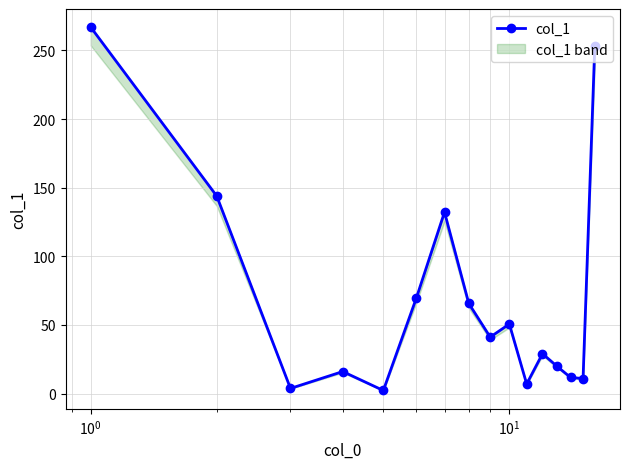

How many data points are less than 41?

8